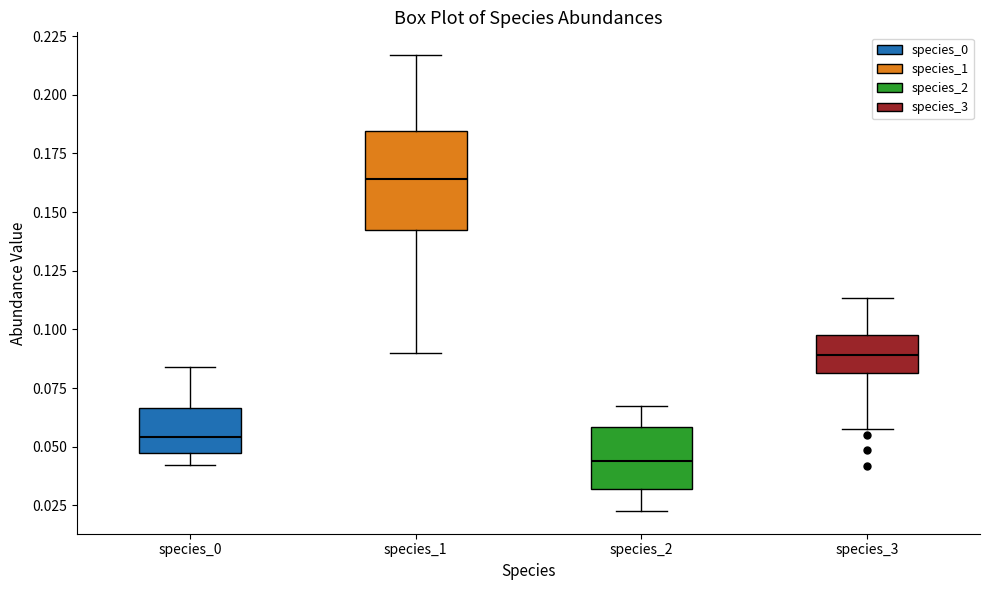

Reading left to right, read every box against the y-axis: the position of its median line, the range the box covers, and the ends of its whiskers. The values are not printed on the chart, so give them approximately, as read against the axis.

species_0: median 0.055, box 0.045 to 0.065, whiskers 0.040 to 0.085
species_1: median 0.165, box 0.145 to 0.185, whiskers 0.090 to 0.215
species_2: median 0.045, box 0.030 to 0.060, whiskers 0.025 to 0.065
species_3: median 0.090, box 0.080 to 0.100, whiskers 0.055 to 0.115